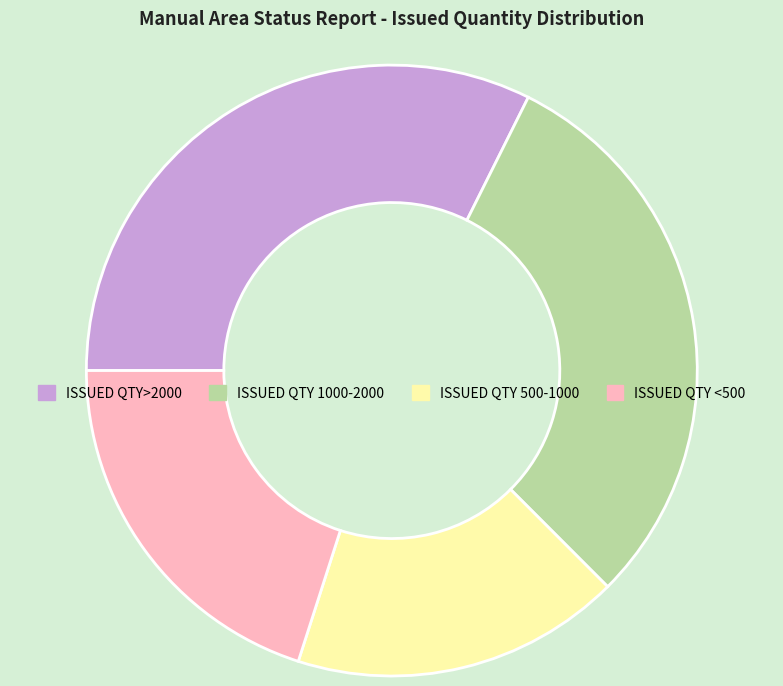

Count the number of slices in the pie.

4